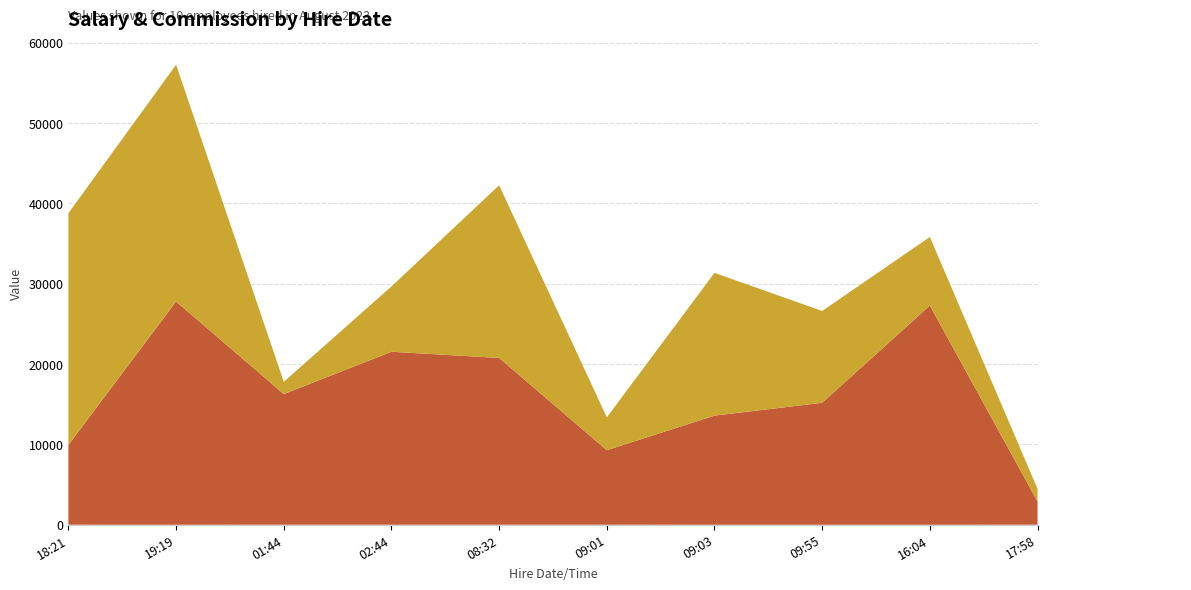

Reading left to right, list all the values displayed in this chart.

id: 5	2	9	7	6	8	3	4	1	10
salary: 9927	27790	16263	21534	20762	9280	13583	15183	27293	2883
commission_pct: 28862	29487	1526	8132	21496	4088	17774	11429	8537	1578